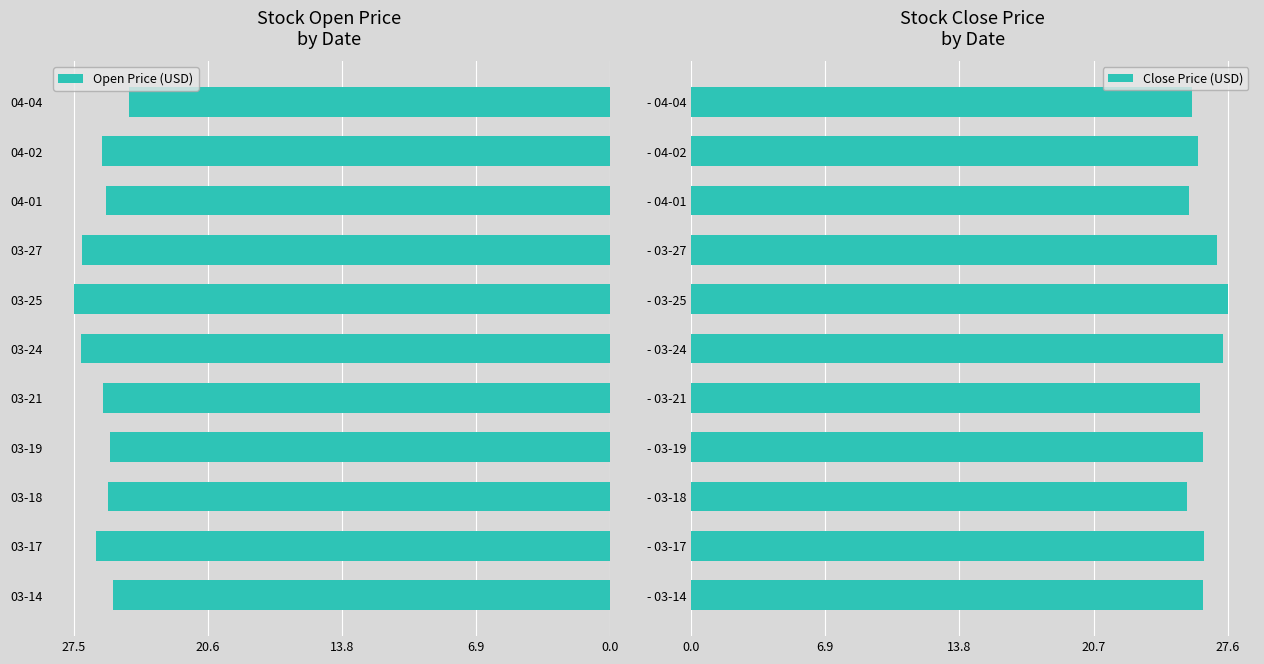

Rank the series by their average value, from highest to lowest.

Close Price (USD), Open Price (USD)